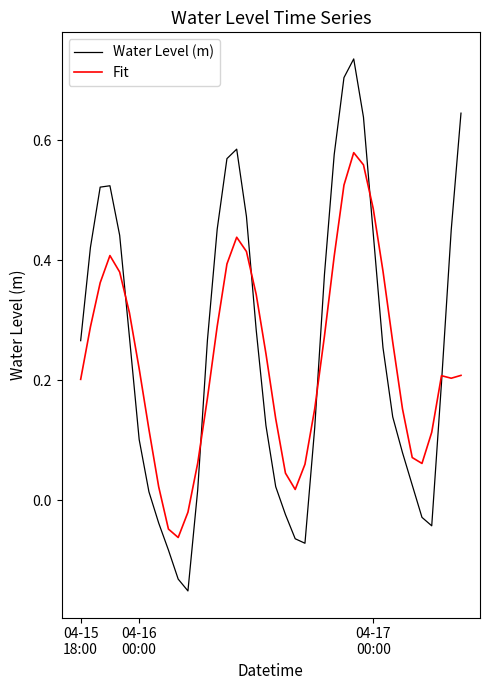

True or false: Water Level (m) and Fit cross at least once.

True